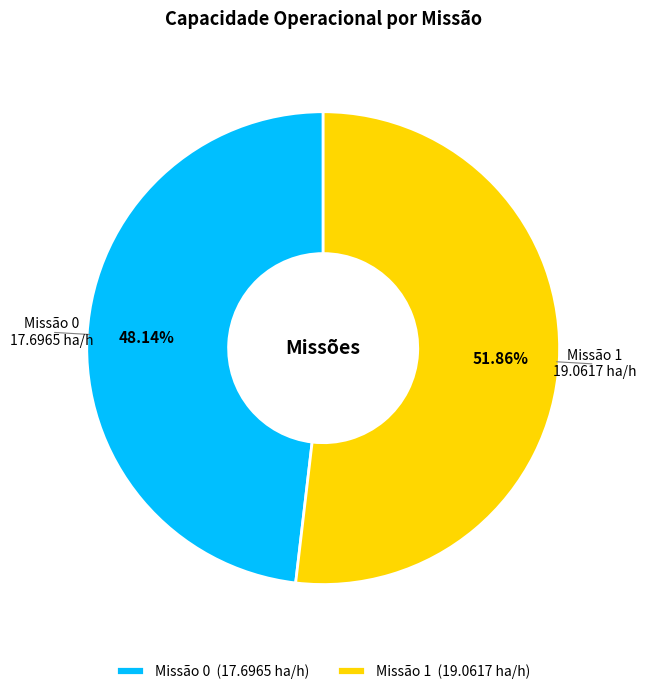

To the nearest percent, what is the average slice percentage?

50%